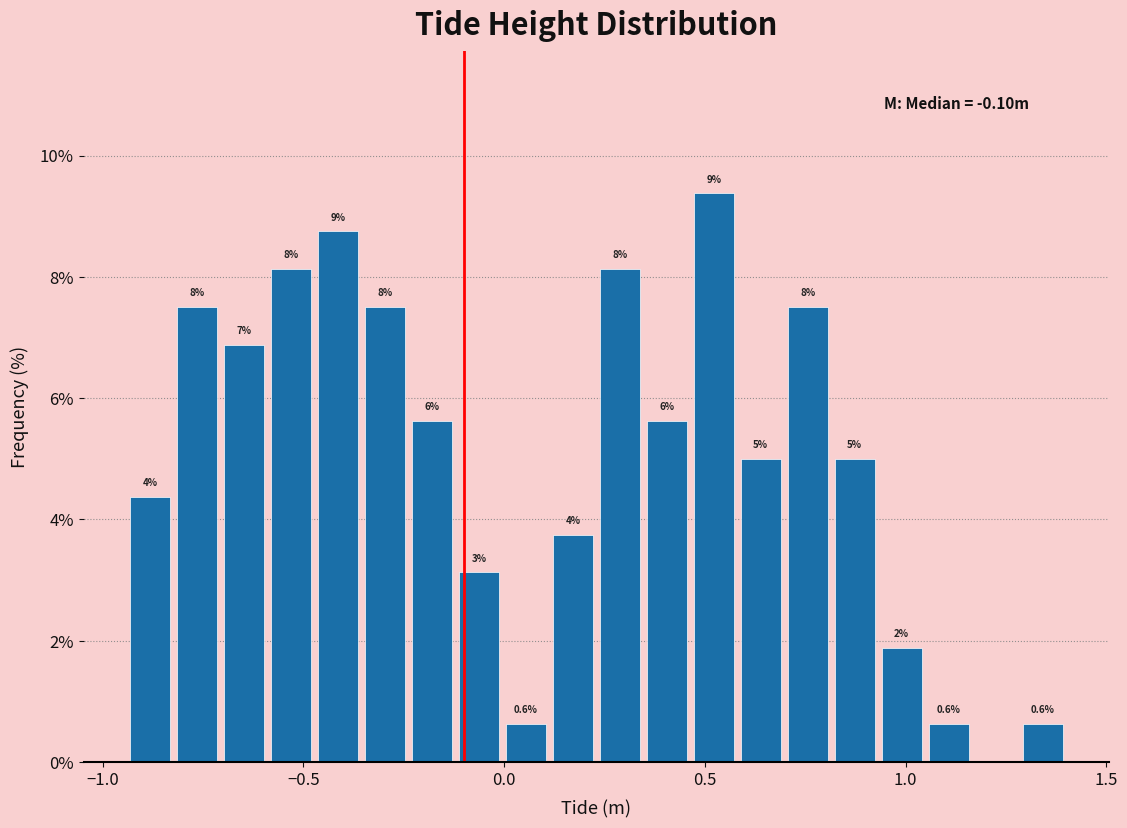

Around what value on the x-axis is the tallest bar? Give the approximate position of its centre, as read against the axis.

0.50